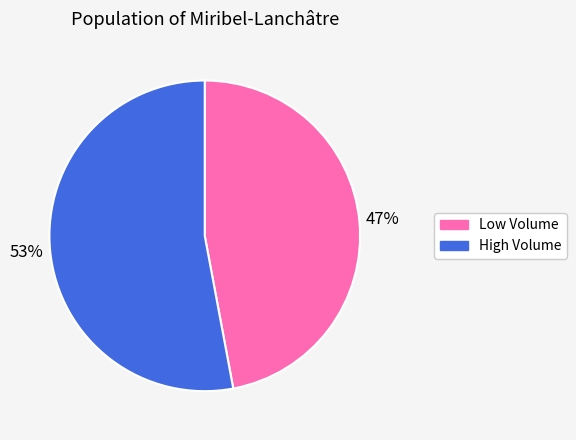

To the nearest percent, what percentage of the pie is Low Volume?

47%